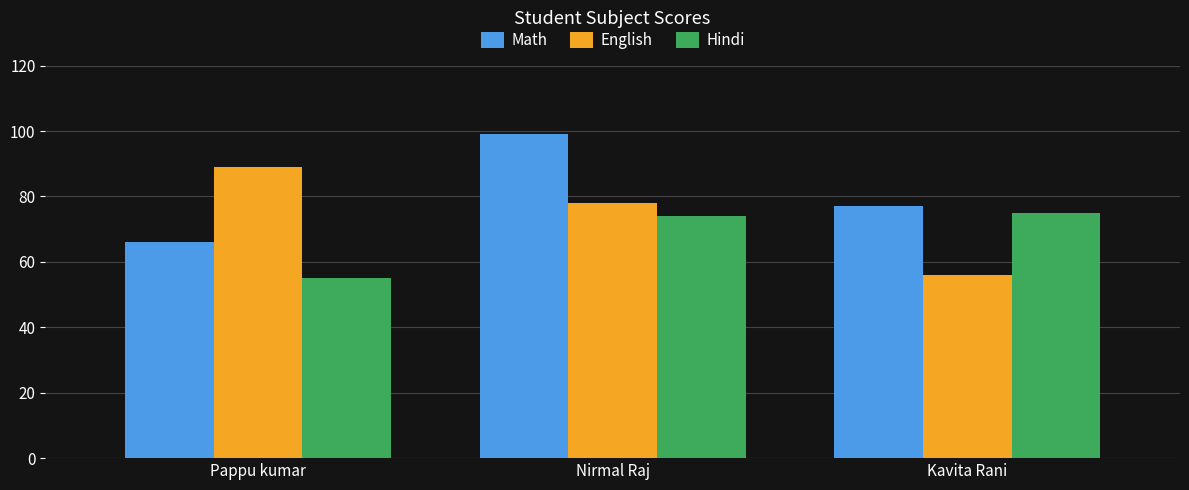

True or false: Math has a value of 77 at Kavita Rani.

True